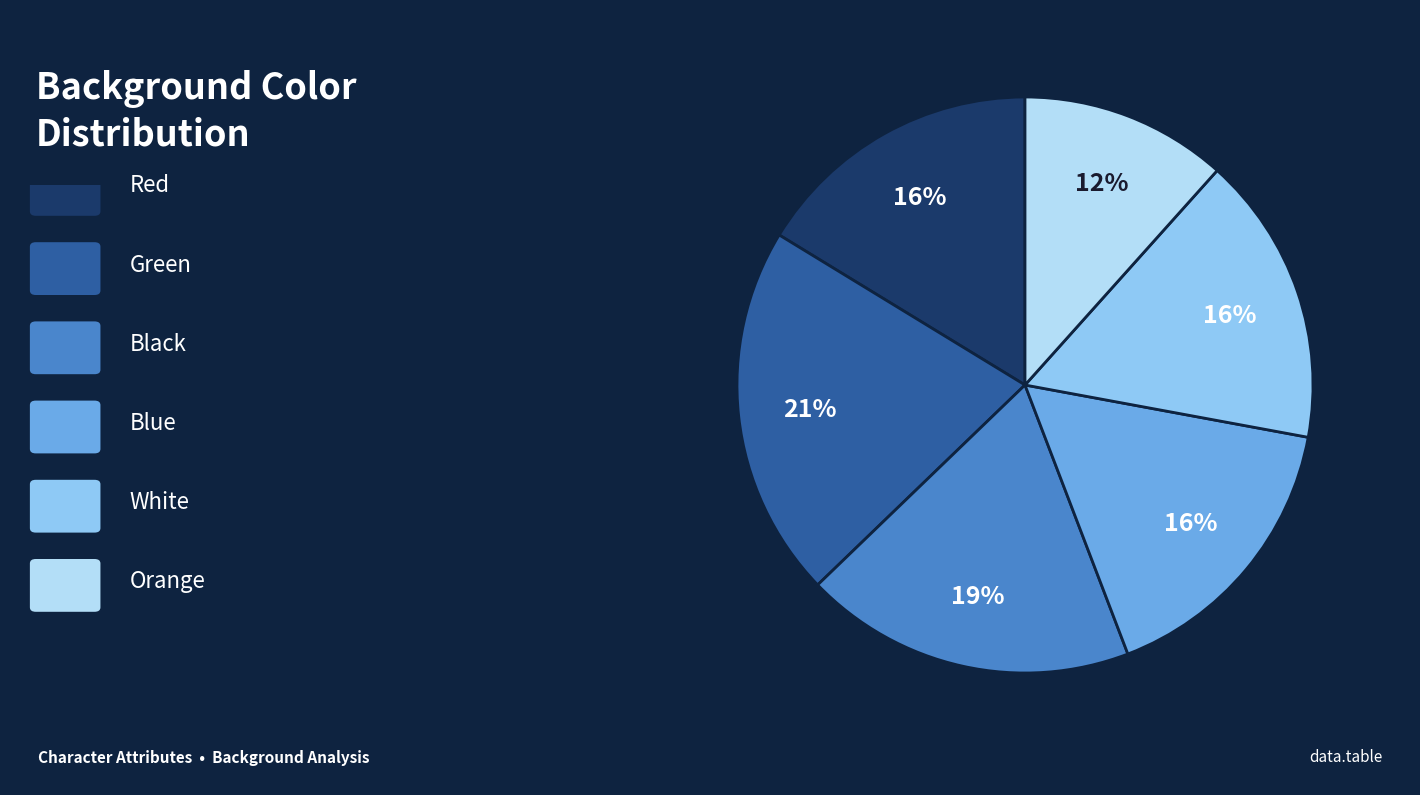

To the nearest percent, what is the average slice percentage?

17%